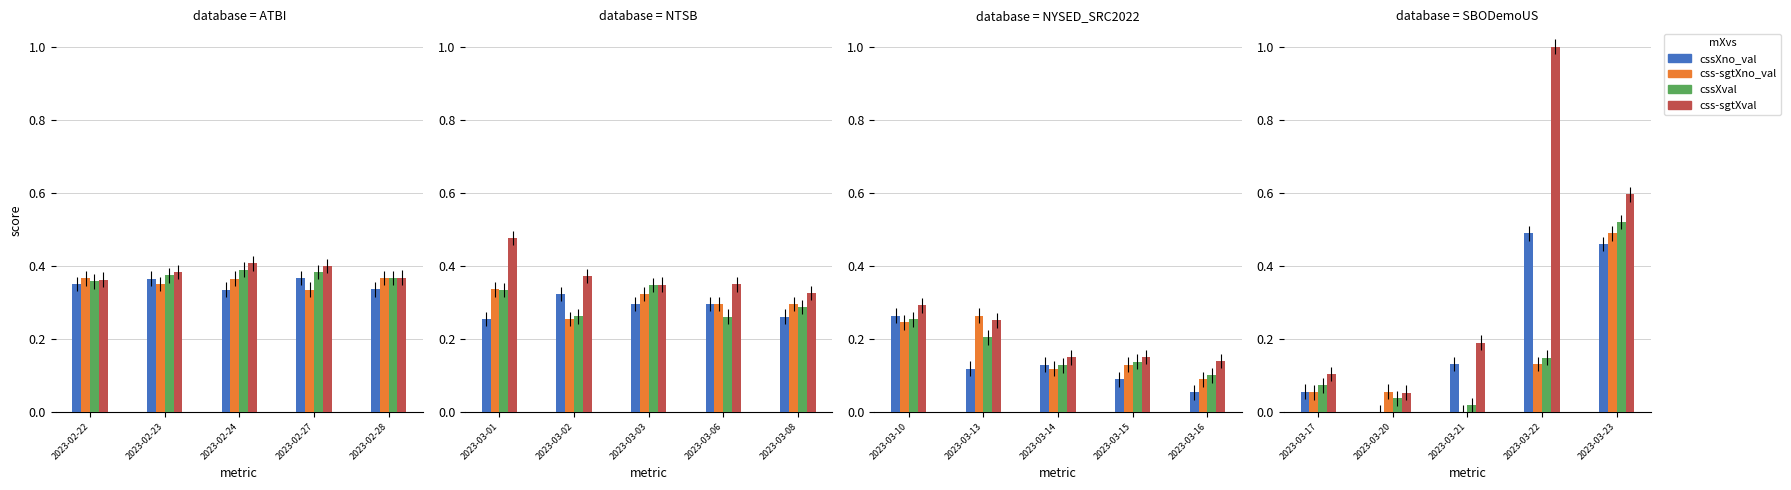

How many groups of bars are there?

5